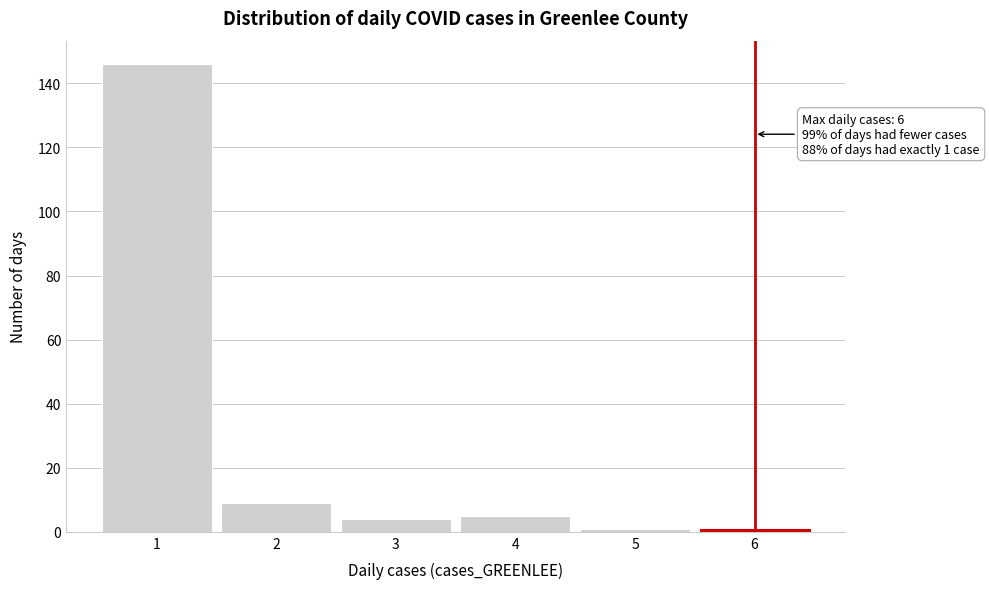

Over which range of the x-axis is the bar tallest?

0.5 to 1.5